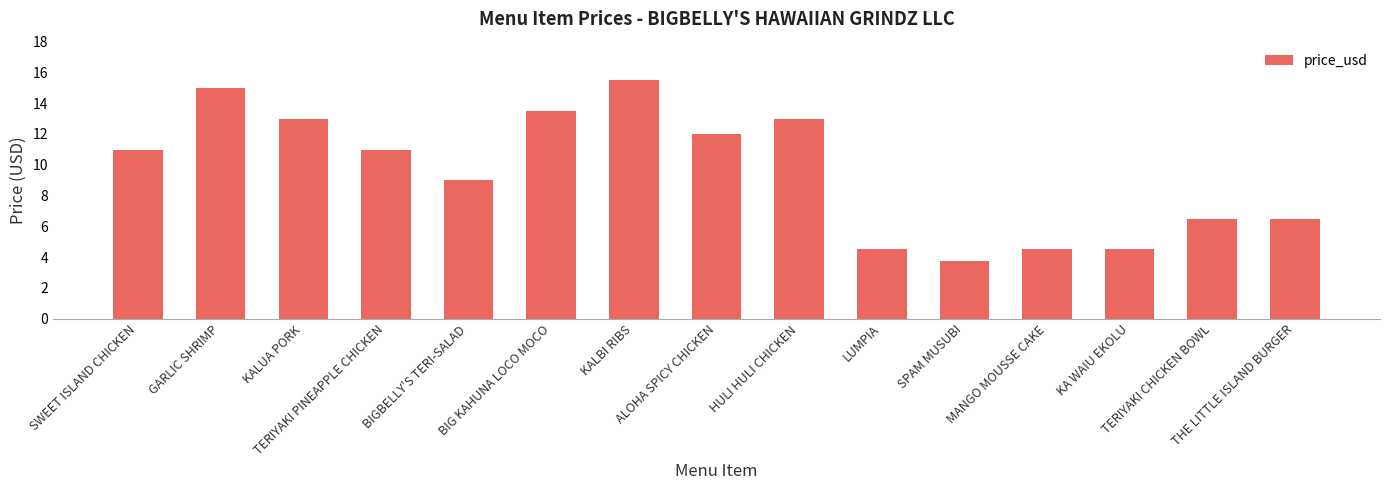

The value at KALBI RIBS is 9.7. True or false?

False